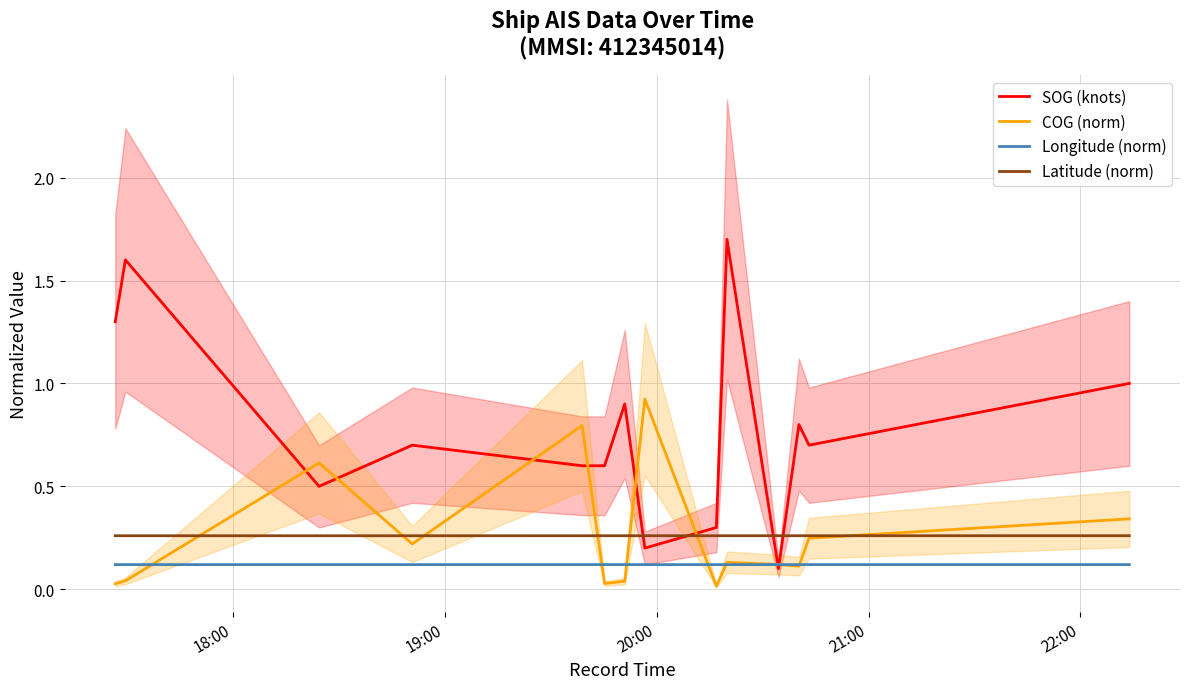

True or false: Longitude (norm) and Latitude (norm) intersect in this chart.

False